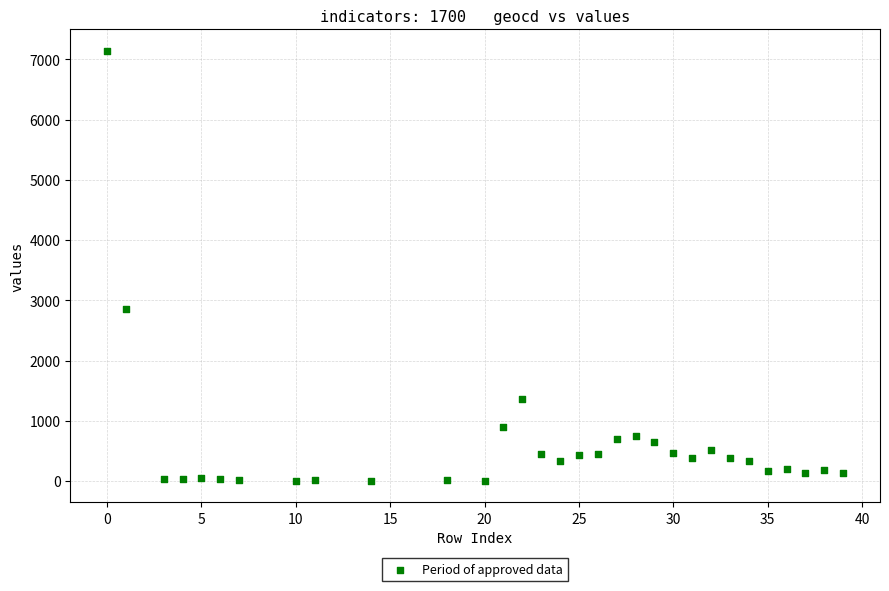

What is the range of Y values (max minus min)?

7136